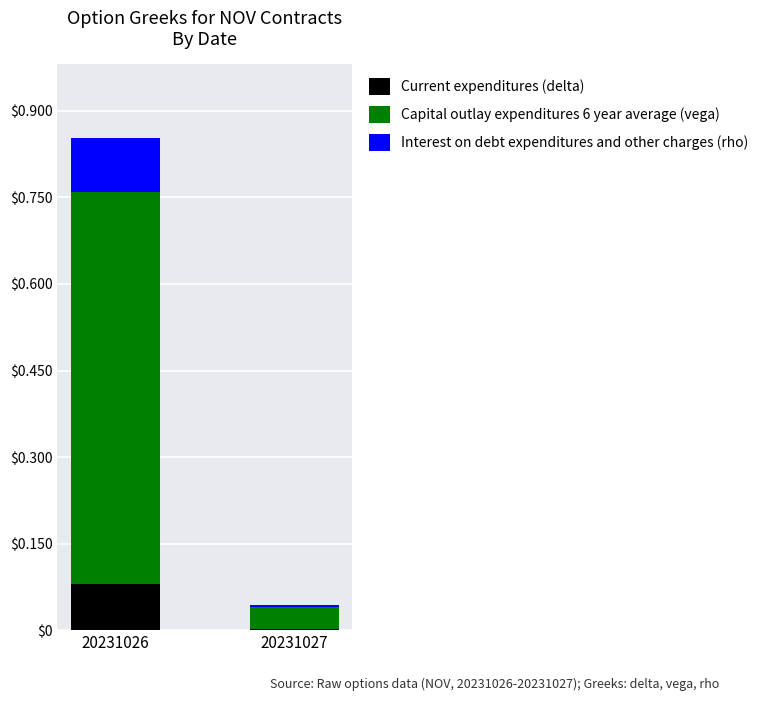

At which category is the sum across all series the highest?

20231026